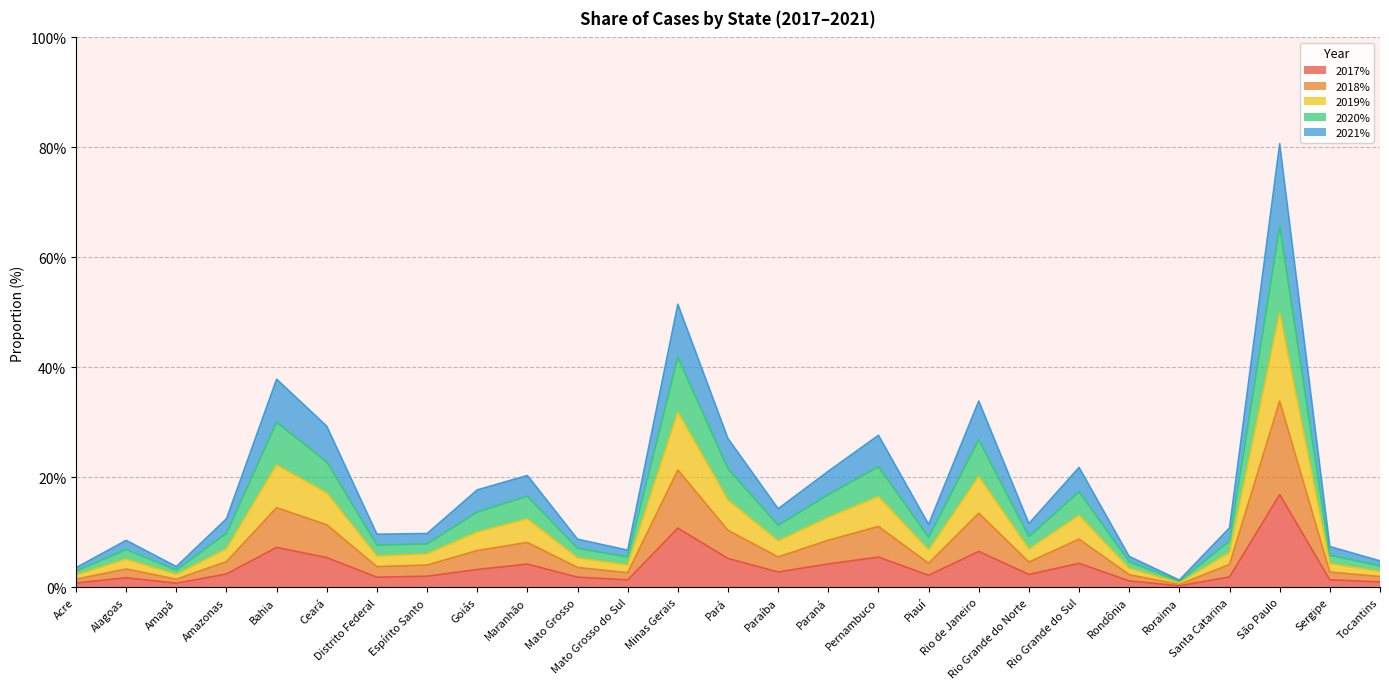

Count the number of data series in this chart.

5